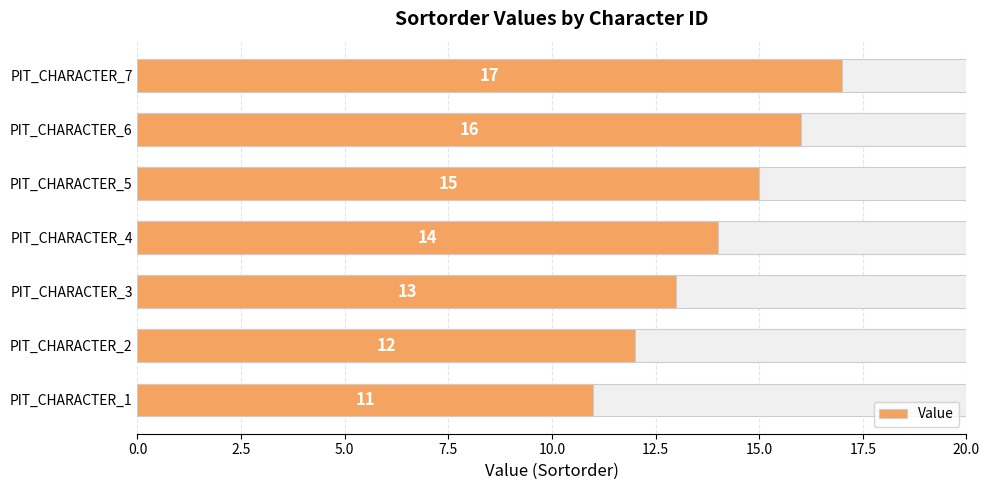

What is the change in value from PIT_CHARACTER_3 to PIT_CHARACTER_5?

+2